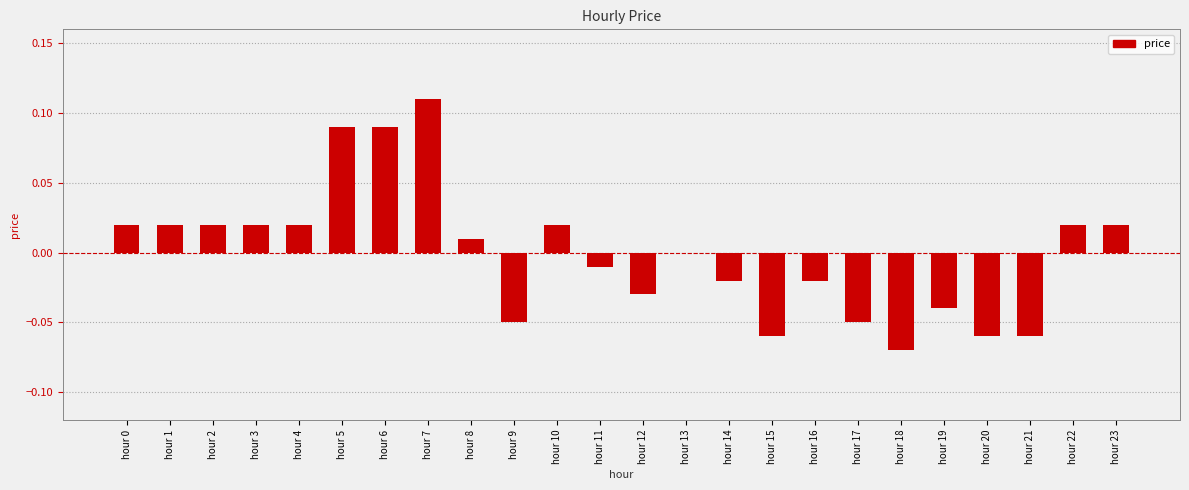

How many data points does each series have?

24